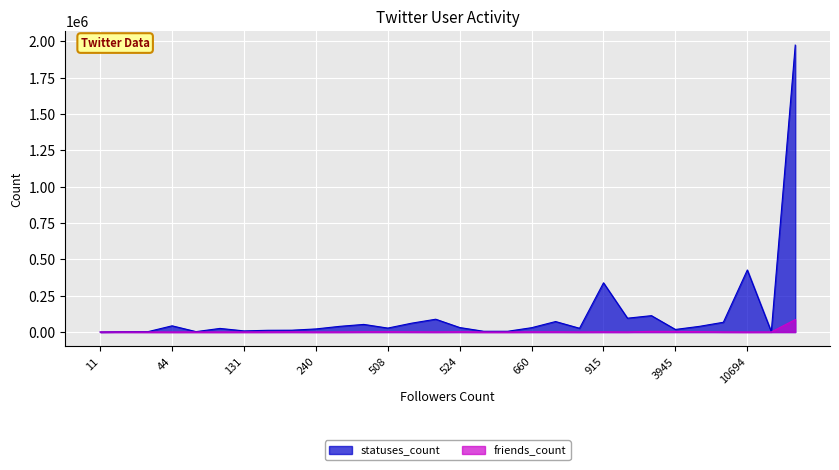

Which series has the largest total across all categories?

statuses_count